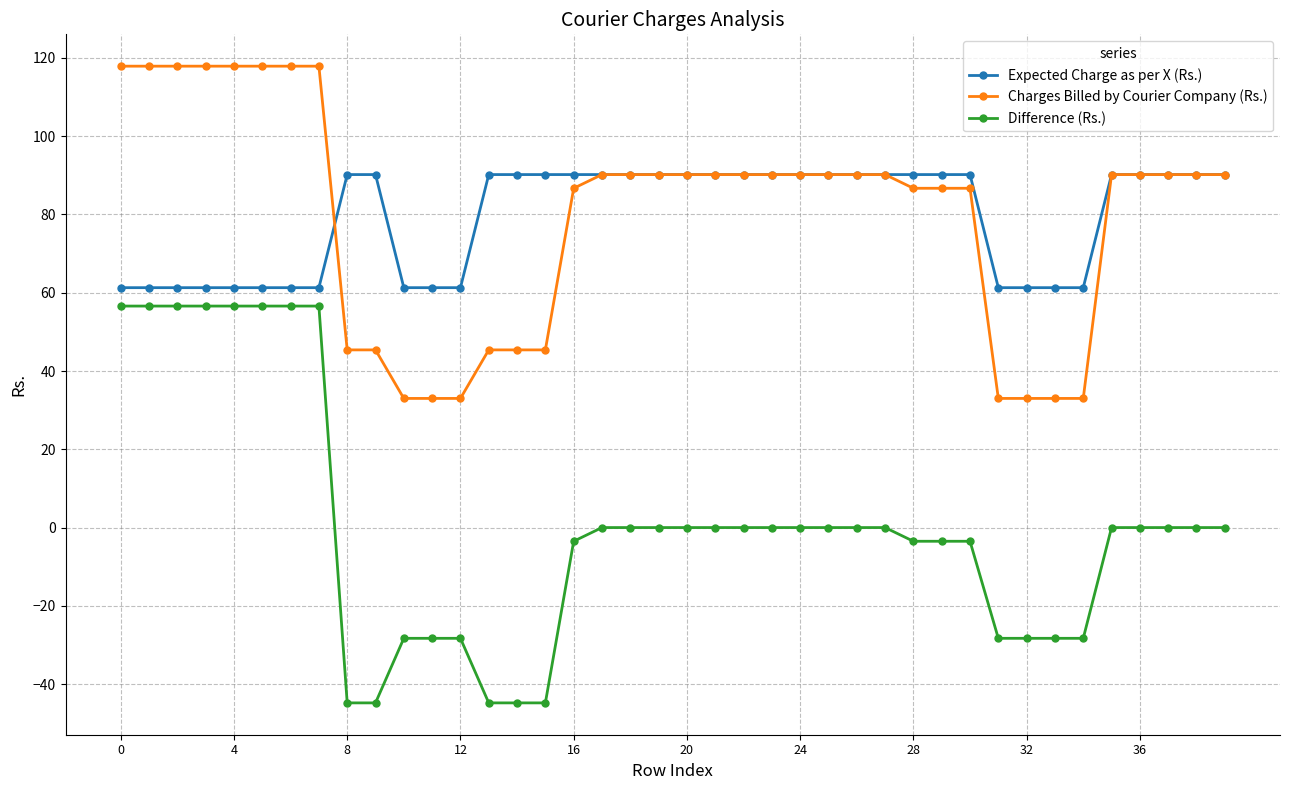

Which series has the largest range (max minus min)?

Difference (Rs.)